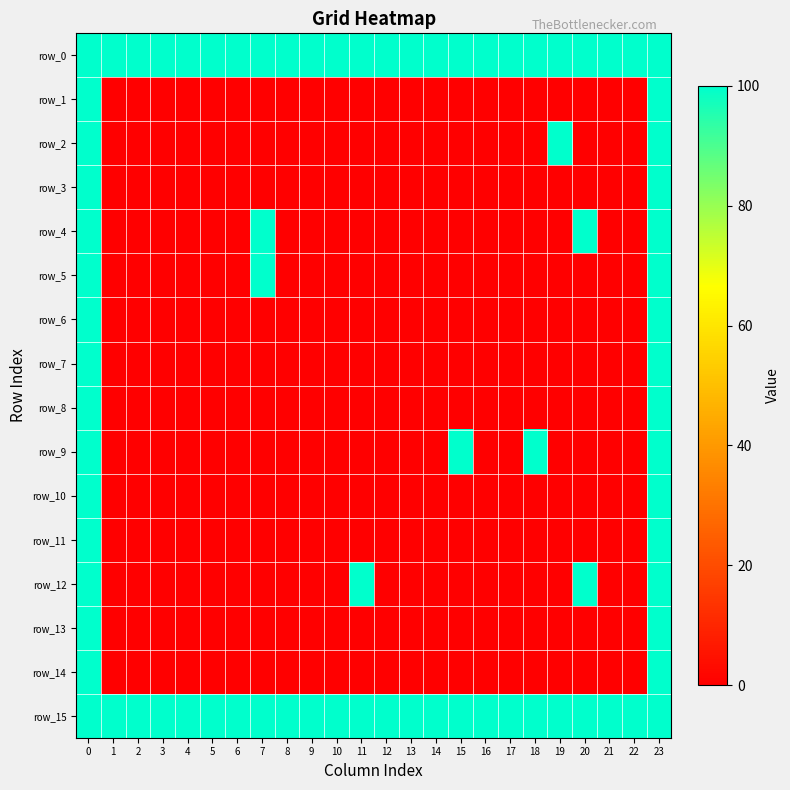

What is the sum of all row_2 values?

300